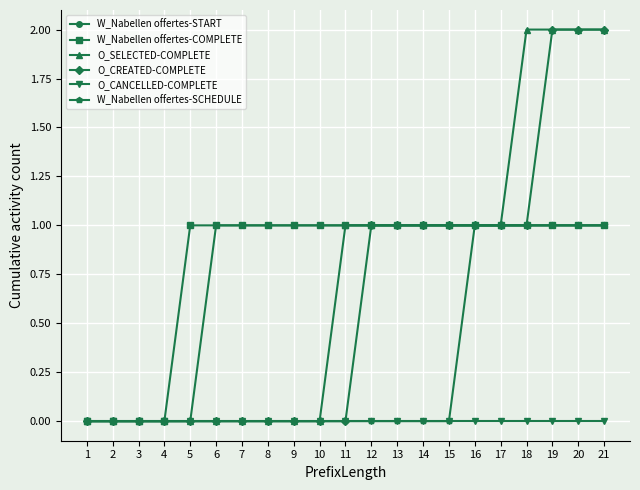

The value of O_SELECTED-COMPLETE at 21 is 2. True or false?

True